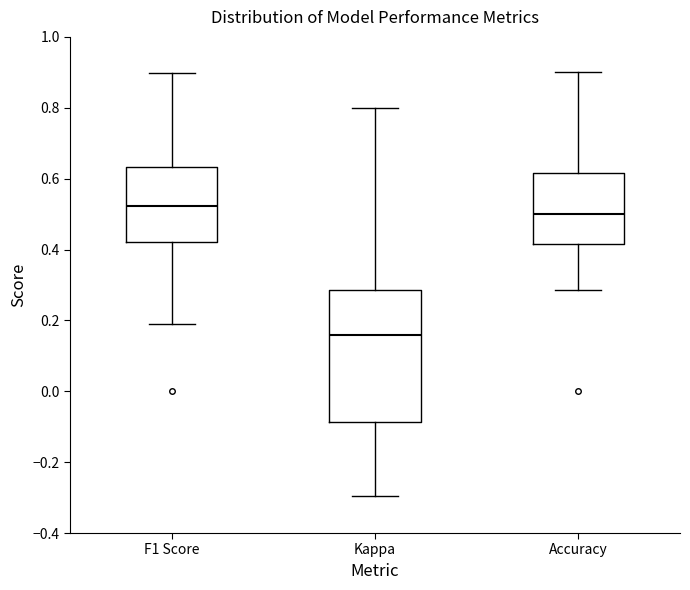

Which box is the tallest, from its lower edge to its upper edge?

Kappa